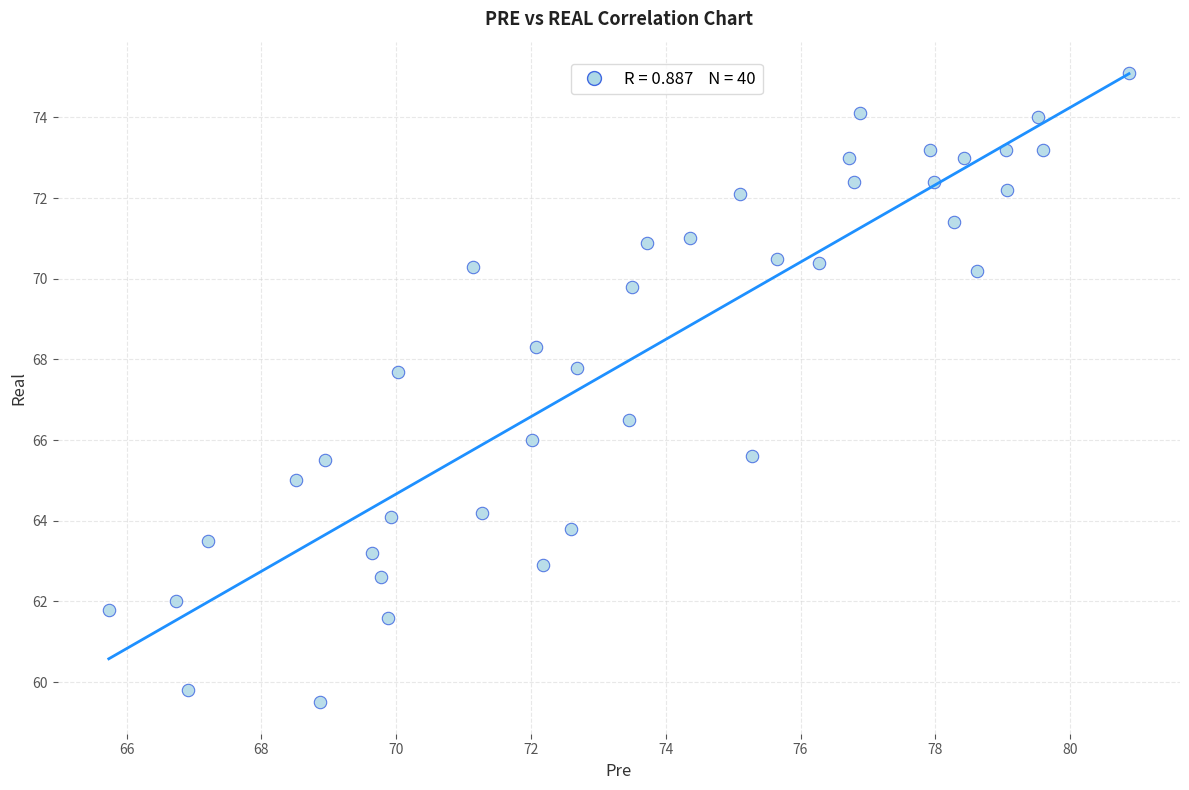

What is the range of X values (max minus min)?

15.1